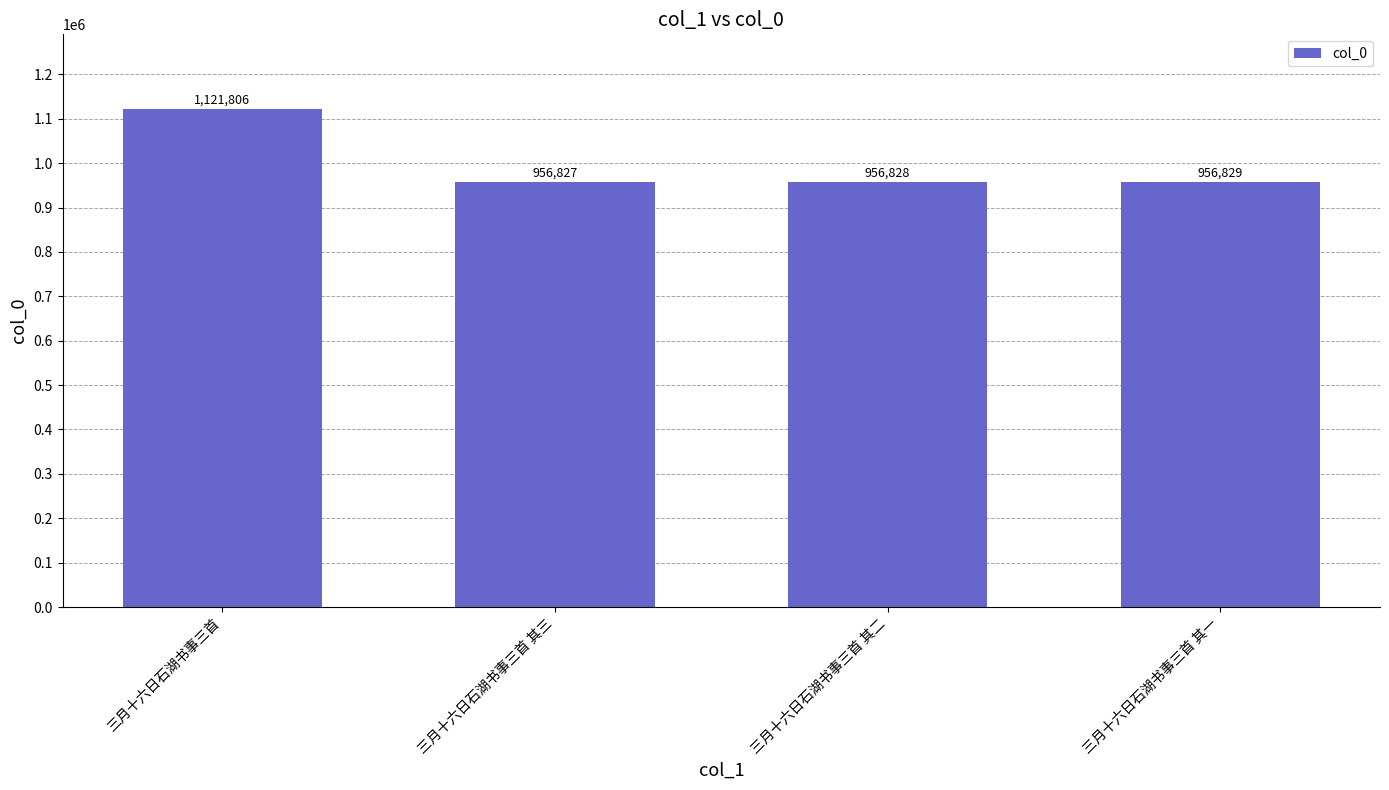

What is the change in value from 三月十六日石湖书事三首 to 三月十六日石湖书事三首 其一?

-164977